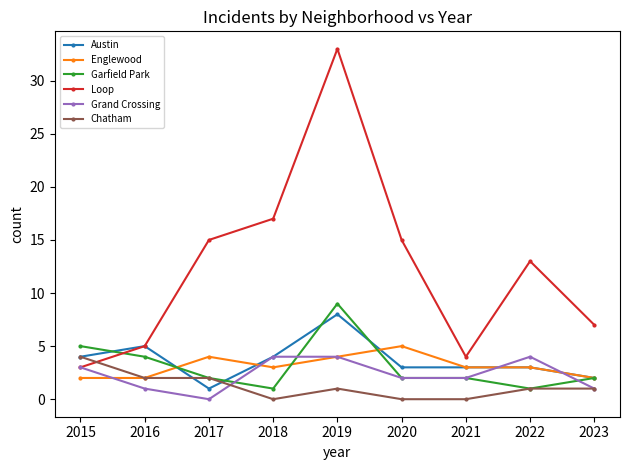

Which category has the highest value in the Loop series?

2019